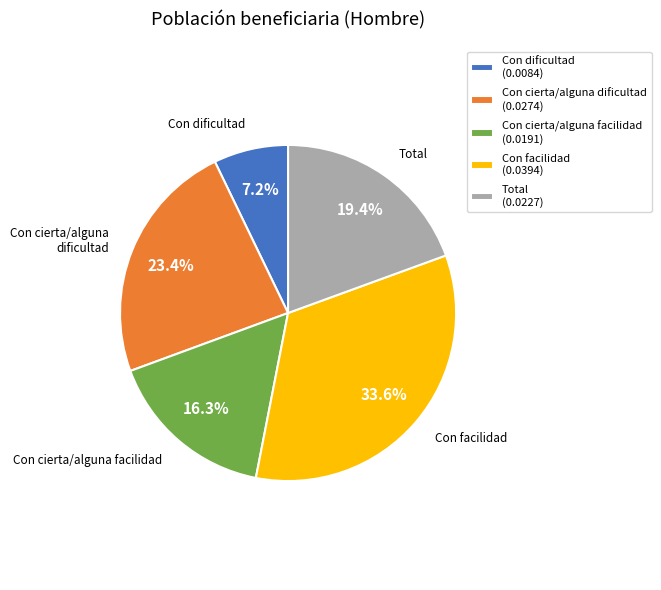

What portion of the pie excludes Total?

80.6%